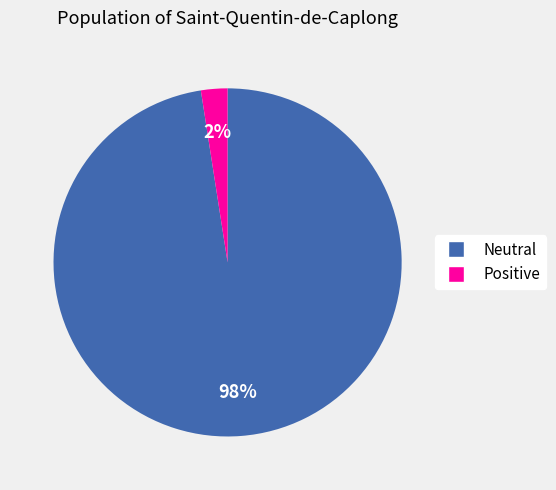

Between Positive and Neutral, which is larger?

Neutral